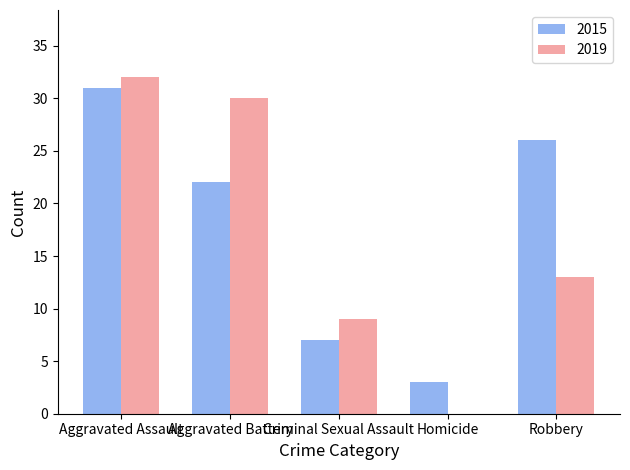

Where is 2019 nearest to the value 16?

Robbery